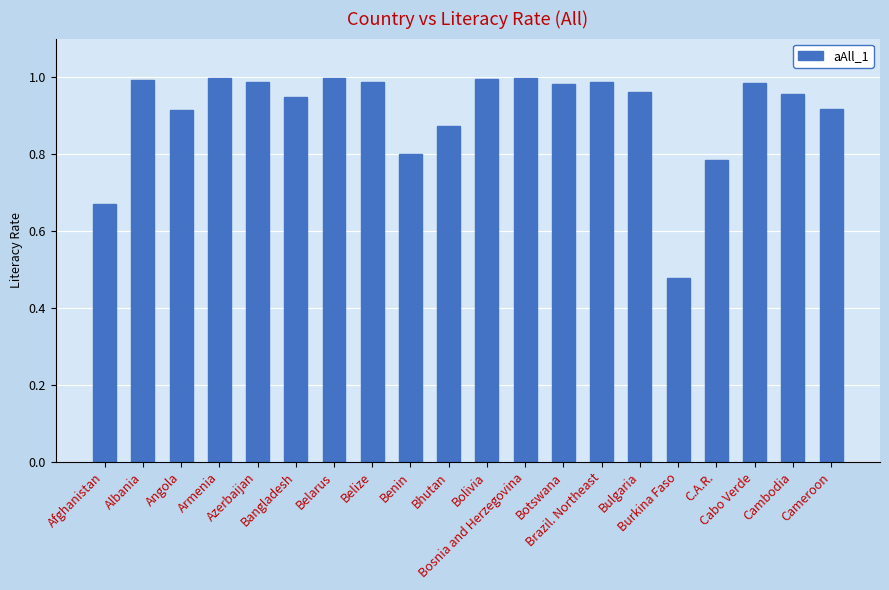

What is the difference between the second highest and second lowest values?

0.3